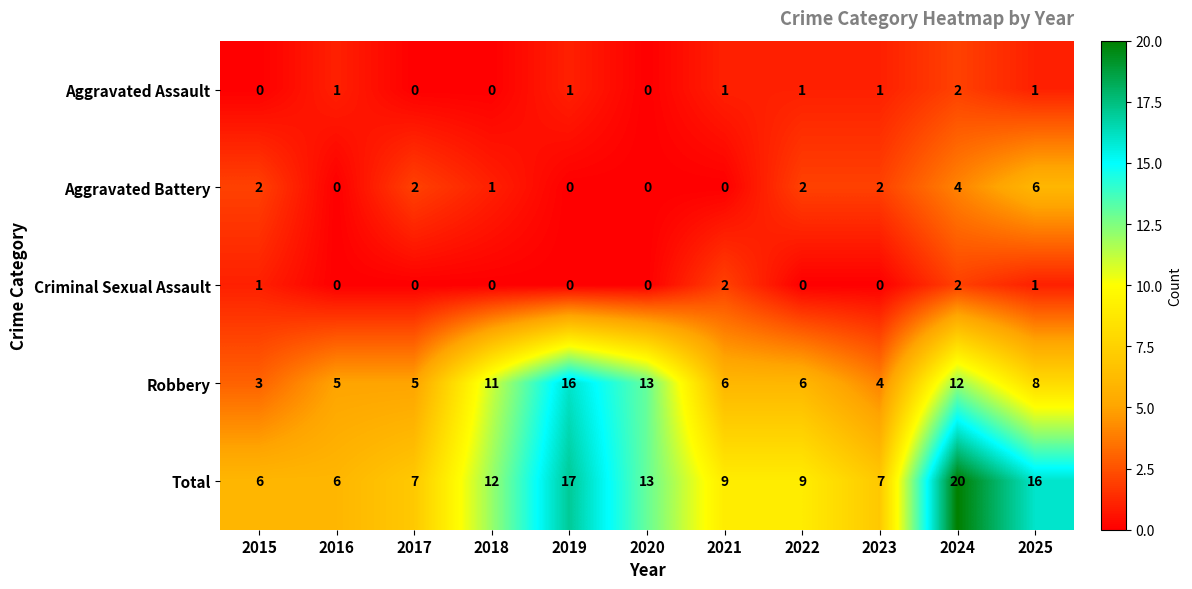

What is the spread (max minus min) of values at 2016?

6